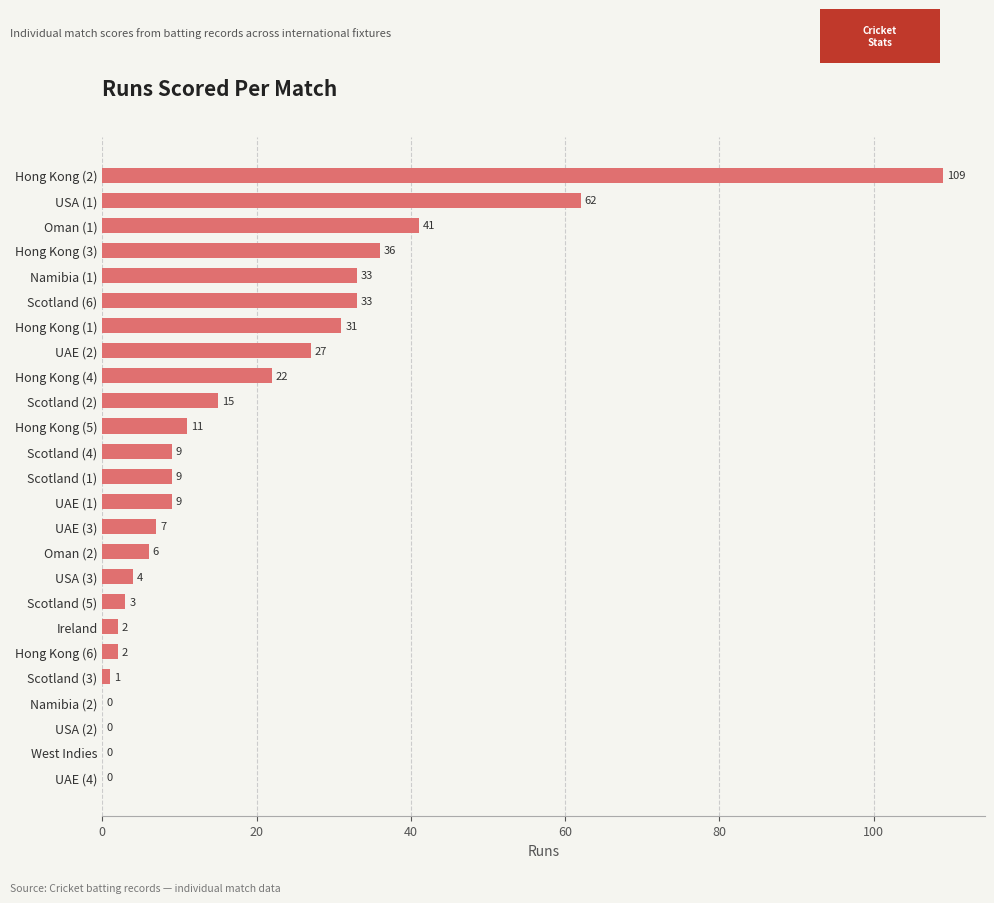

Reading bottom to top, extract all data points from this chart.

UAE (4)=0	West Indies=0	USA (2)=0	Namibia (2)=0	Scotland (3)=1	Hong Kong (6)=2	Ireland=2	Scotland (5)=3	USA (3)=4	Oman (2)=6	UAE (3)=7	UAE (1)=9	Scotland (1)=9	Scotland (4)=9	Hong Kong (5)=11	Scotland (2)=15	Hong Kong (4)=22	UAE (2)=27	Hong Kong (1)=31	Scotland (6)=33	Namibia (1)=33	Hong Kong (3)=36	Oman (1)=41	USA (1)=62	Hong Kong (2)=109